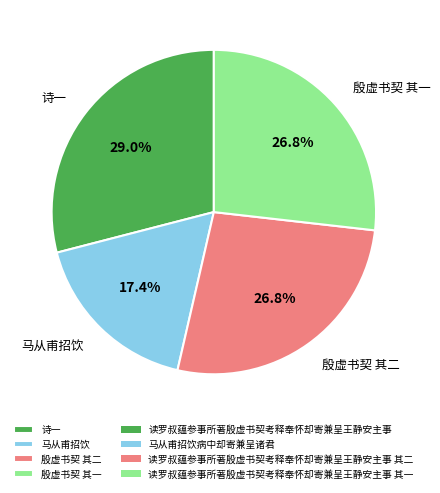

Which has a higher value, 马从甫招饮 or 殷虚书契 其一?

殷虚书契 其一